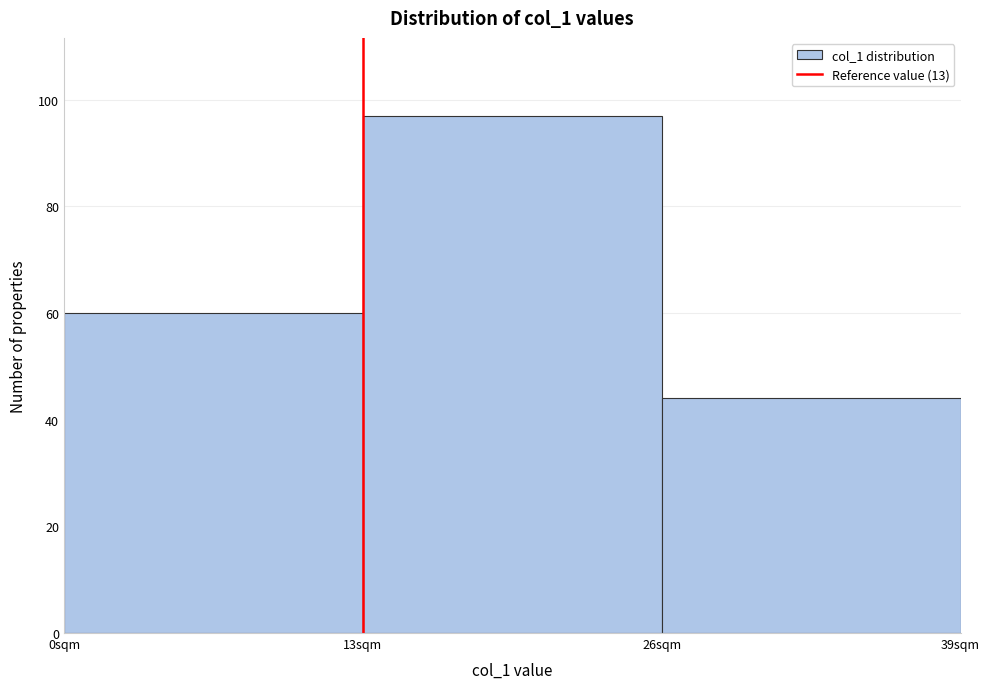

Reading left to right, list every bar in this chart as the range it spans on the x-axis followed by its height. Neither the bar edges nor the heights are printed on the chart, so give them approximately, as read against the axes.

0 to 13: 60
13 to 26: 98
26 to 39: 44